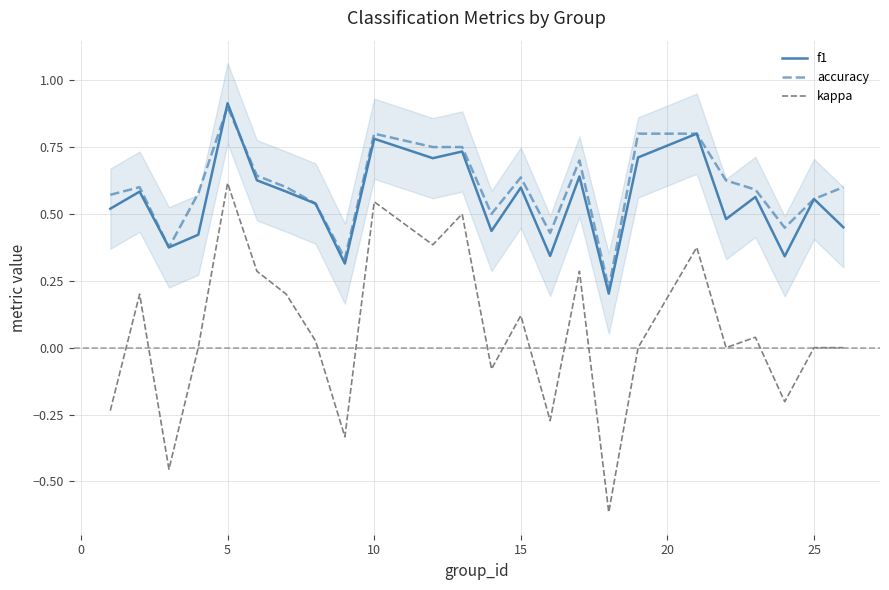

After their last crossing, which series has the higher values: f1 or accuracy?

accuracy